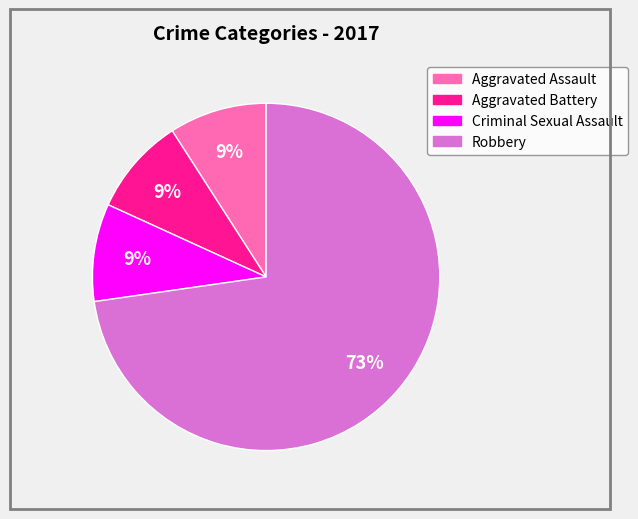

Which category has the biggest portion of the pie?

Robbery